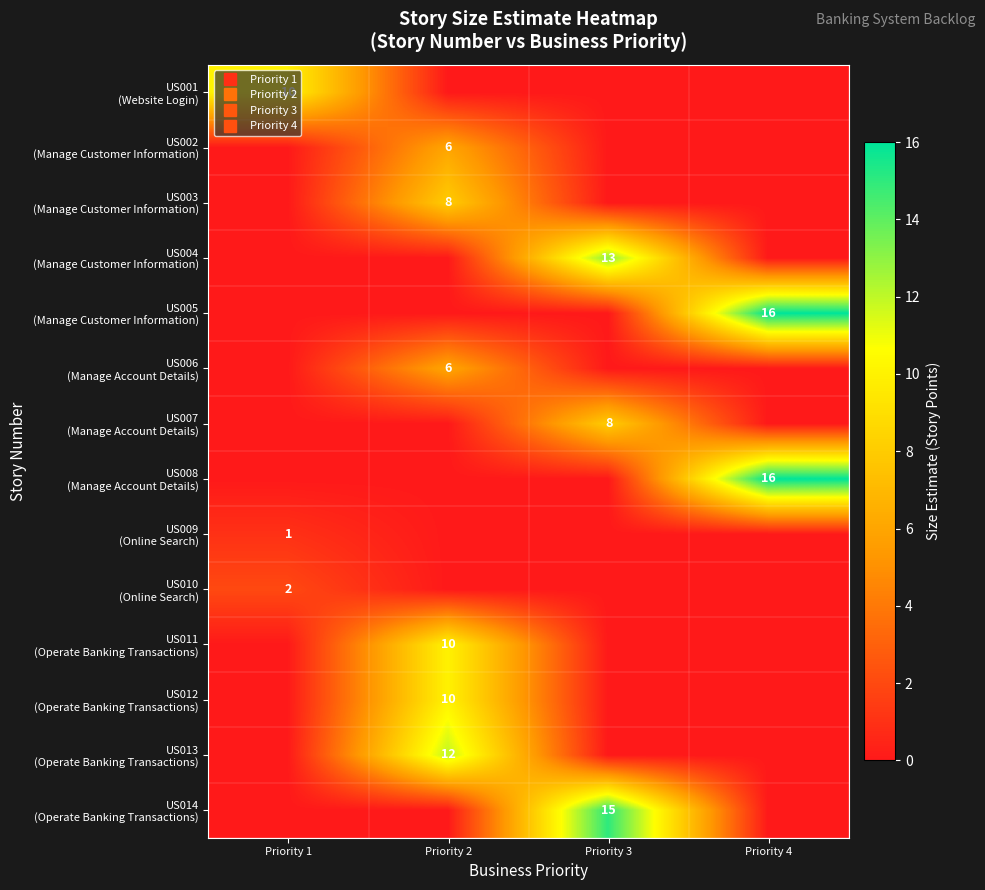

At which label is row_4 closest to 8?

Priority 1